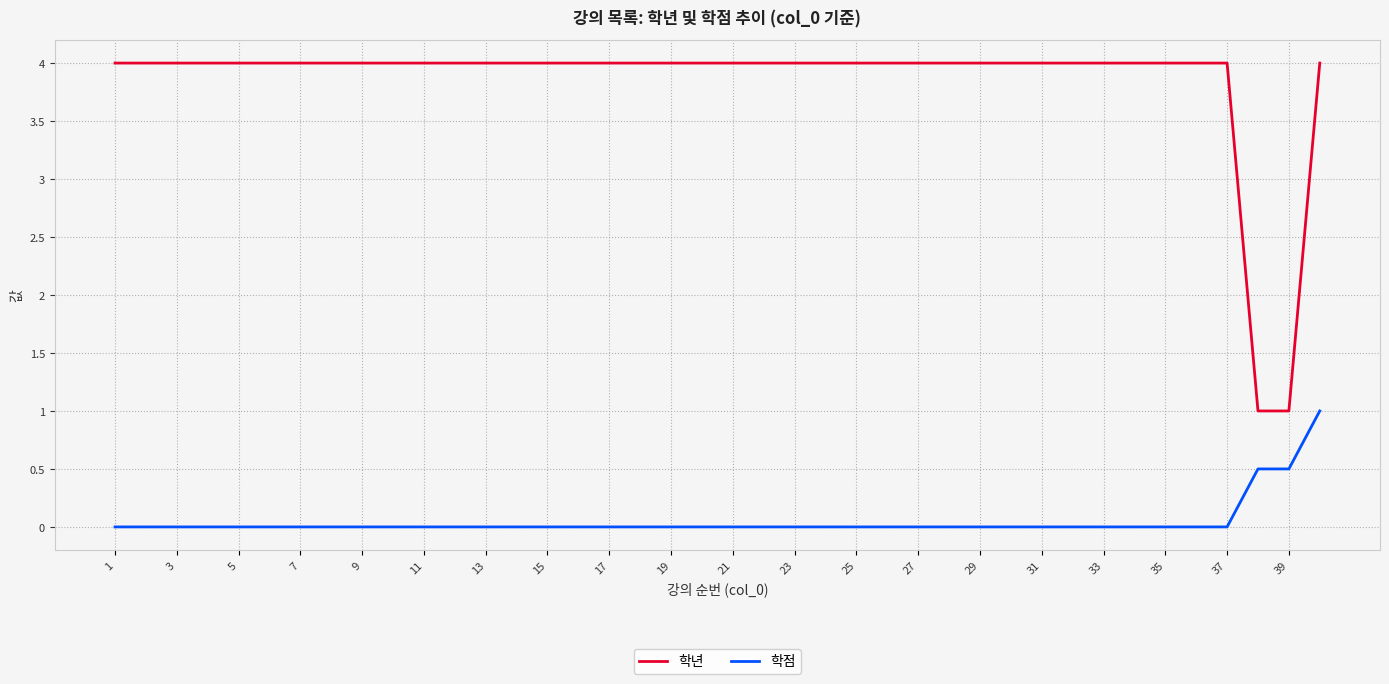

True or false: 학점 and 학년 cross at least once.

False